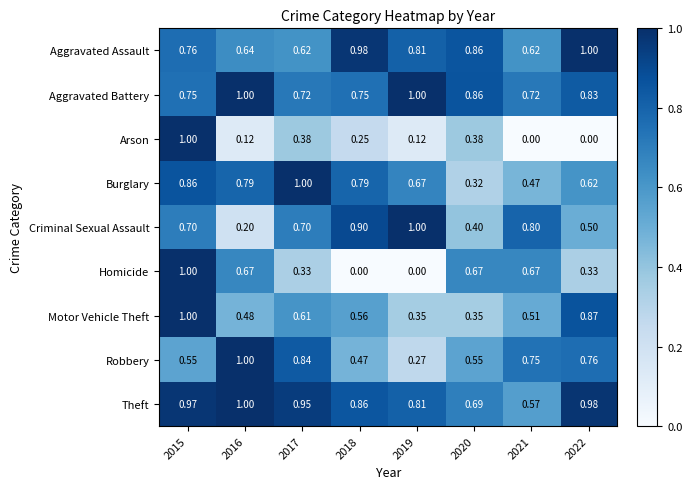

Between 2015 and 2022, which series saw the biggest shift?

Arson